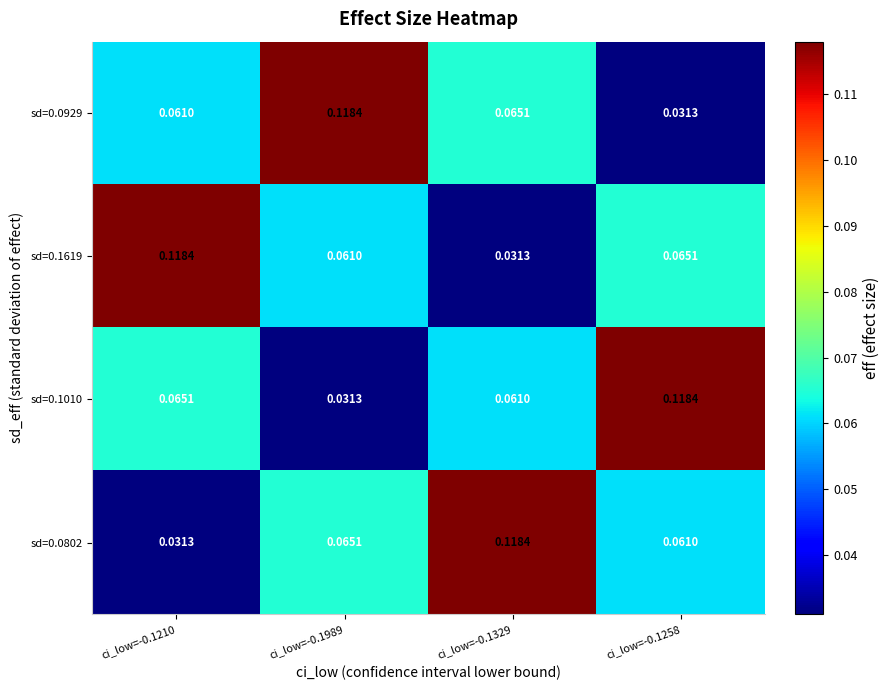

How many distinct data groups are displayed?

4